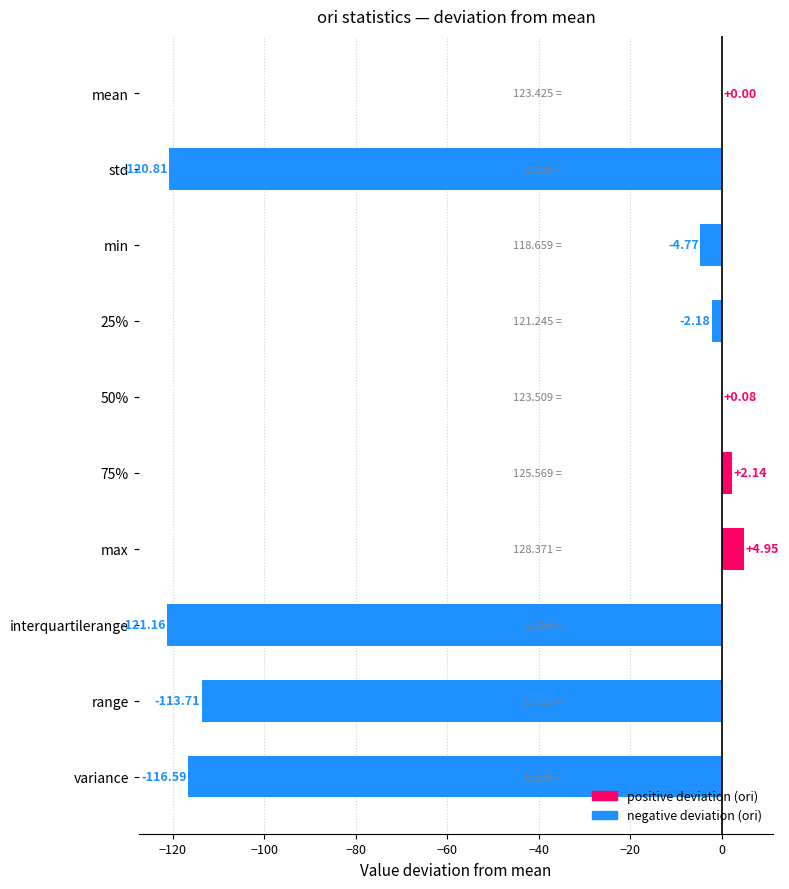

At which label is the value closest to -58?

min